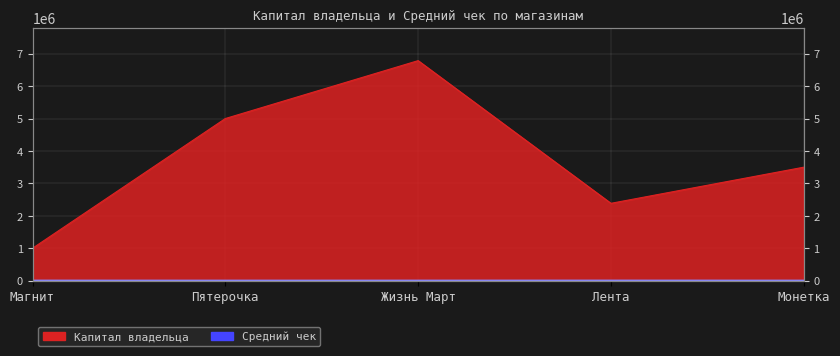

What is the highest value of the Капитал владельца series?

6785550